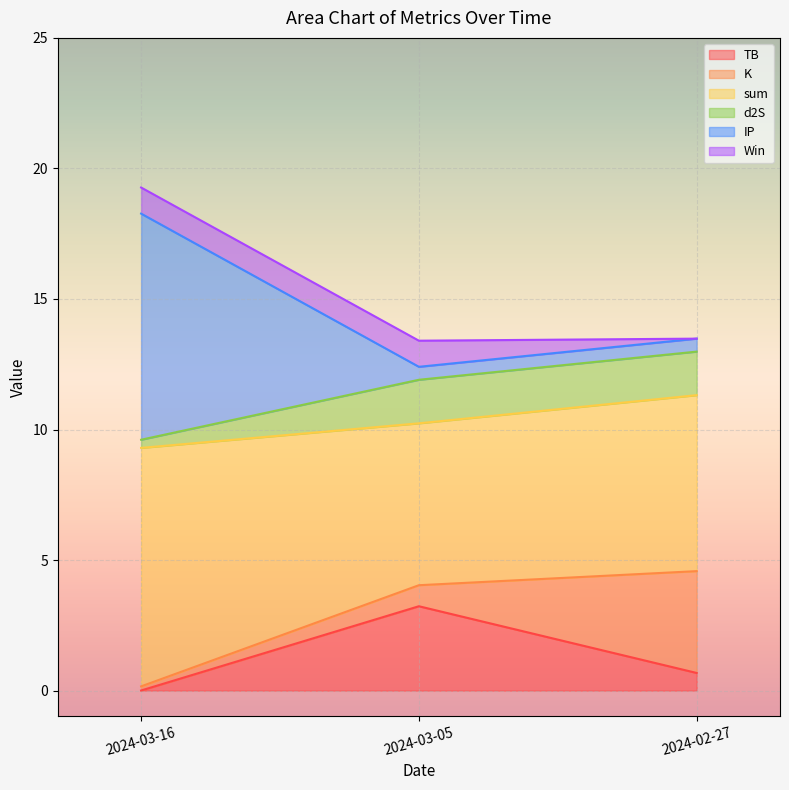

What is the difference between the sum values at 2024-03-05 and 2024-02-27?

1.1